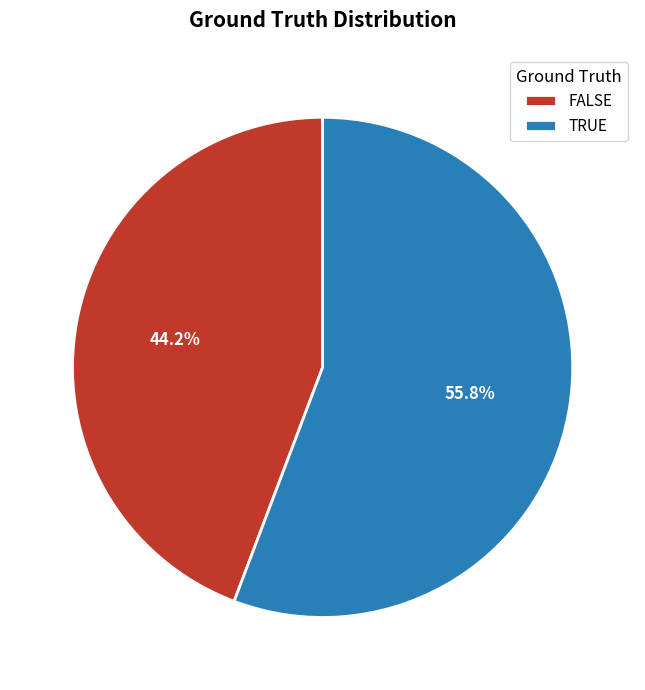

Is there any slice that represents more than half of the pie?

Yes